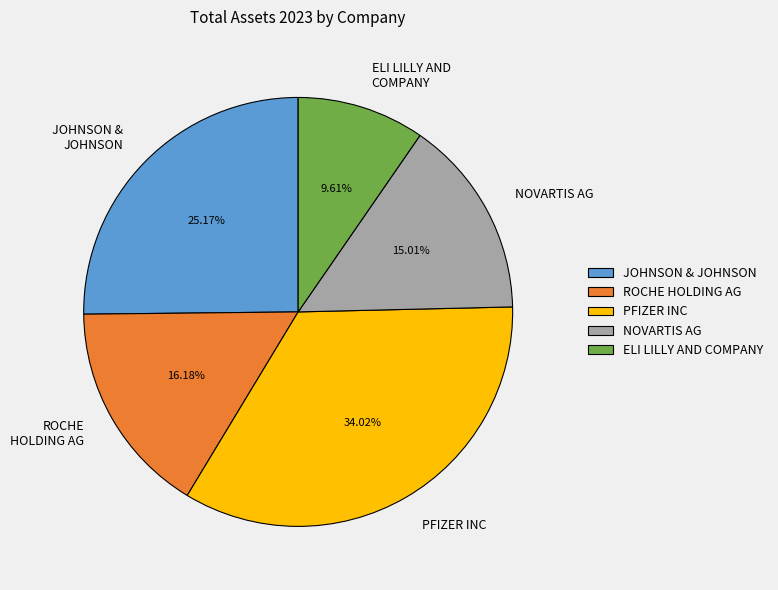

What is the largest slice in the pie chart?

PFIZER INC